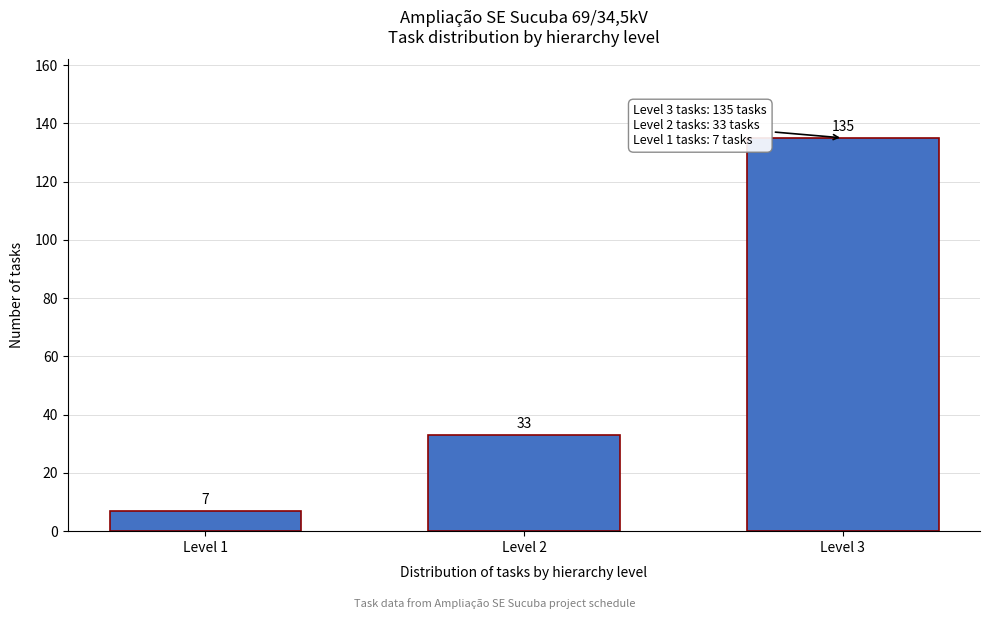

Reading left to right, transcribe all the data shown in this chart.

7	33	135